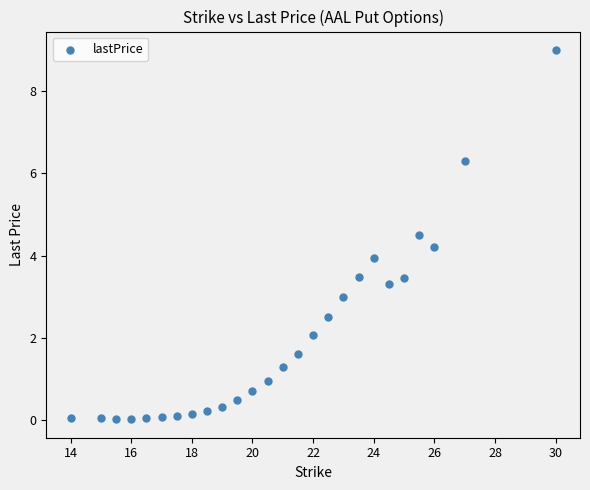

What is the range of Y values (max minus min)?

9.0